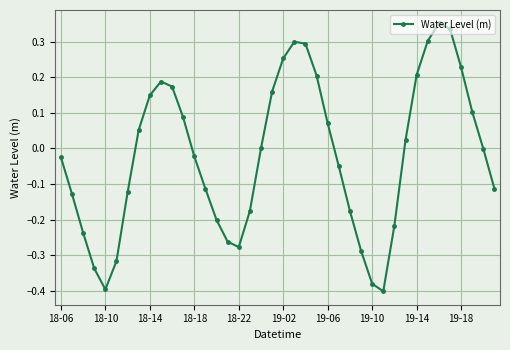

What is the difference between the second highest and second lowest values?

0.7